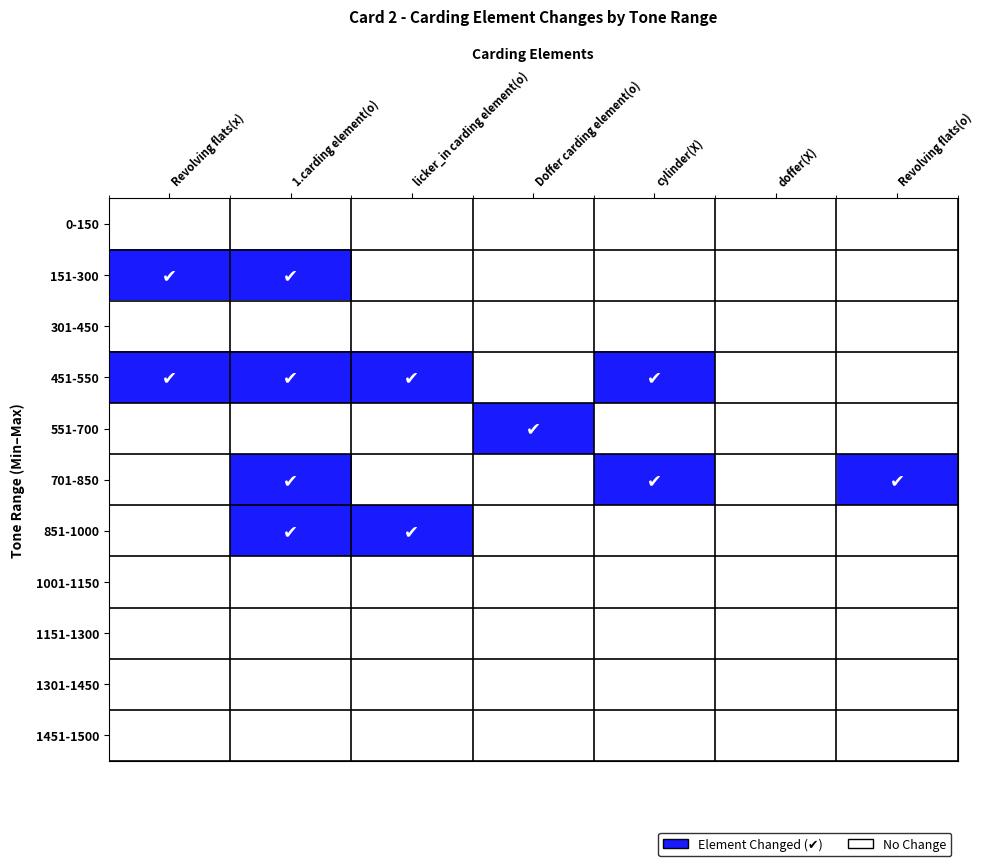

At Revolving flats(x), list the series in order from largest to smallest.

151-300, 451-550, 0-150, 301-450, 551-700, 701-850, 851-1000, 1001-1150, 1151-1300, 1301-1450, 1451-1500